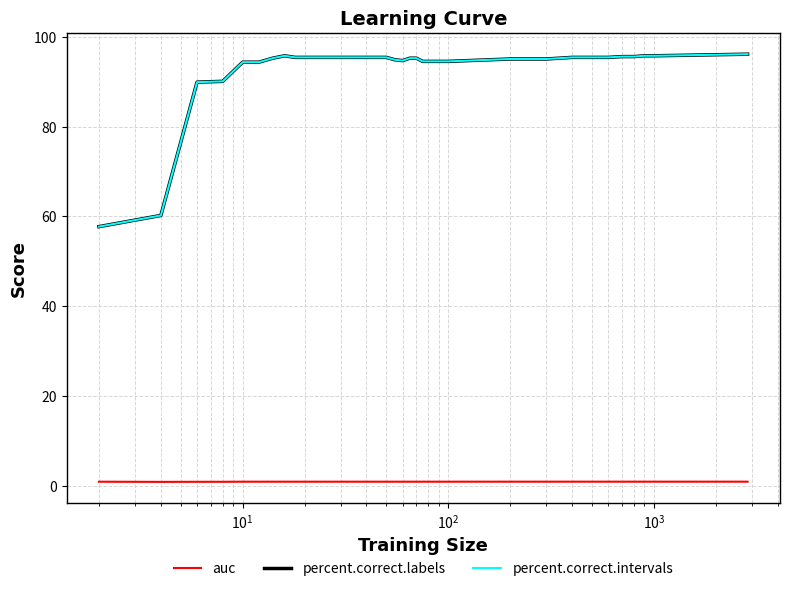

What is the average value of the auc series?

1.0